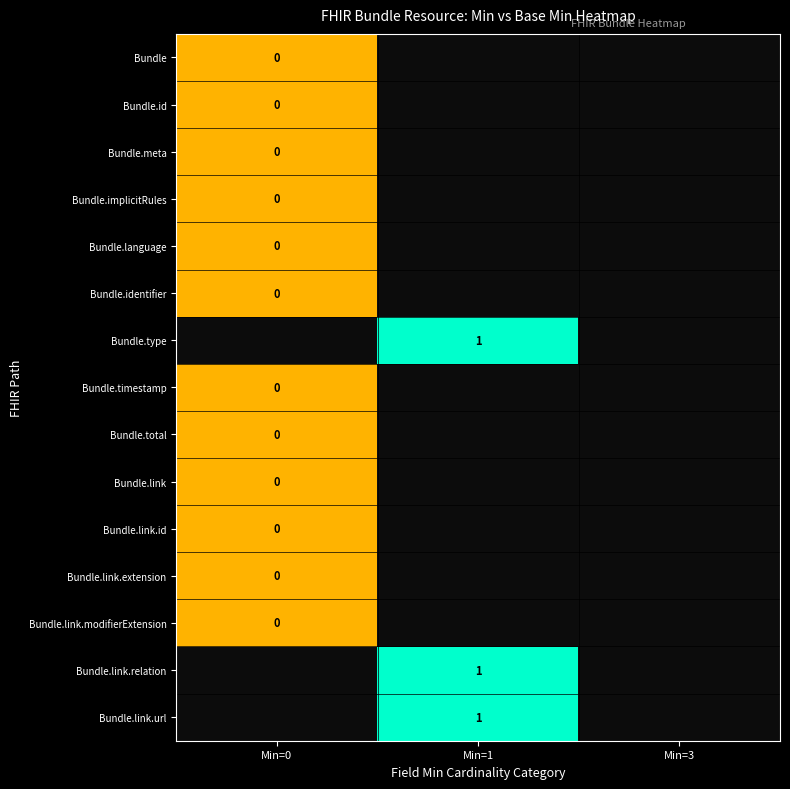

Is it true that Bundle.type equals 1 at Min=1?

True